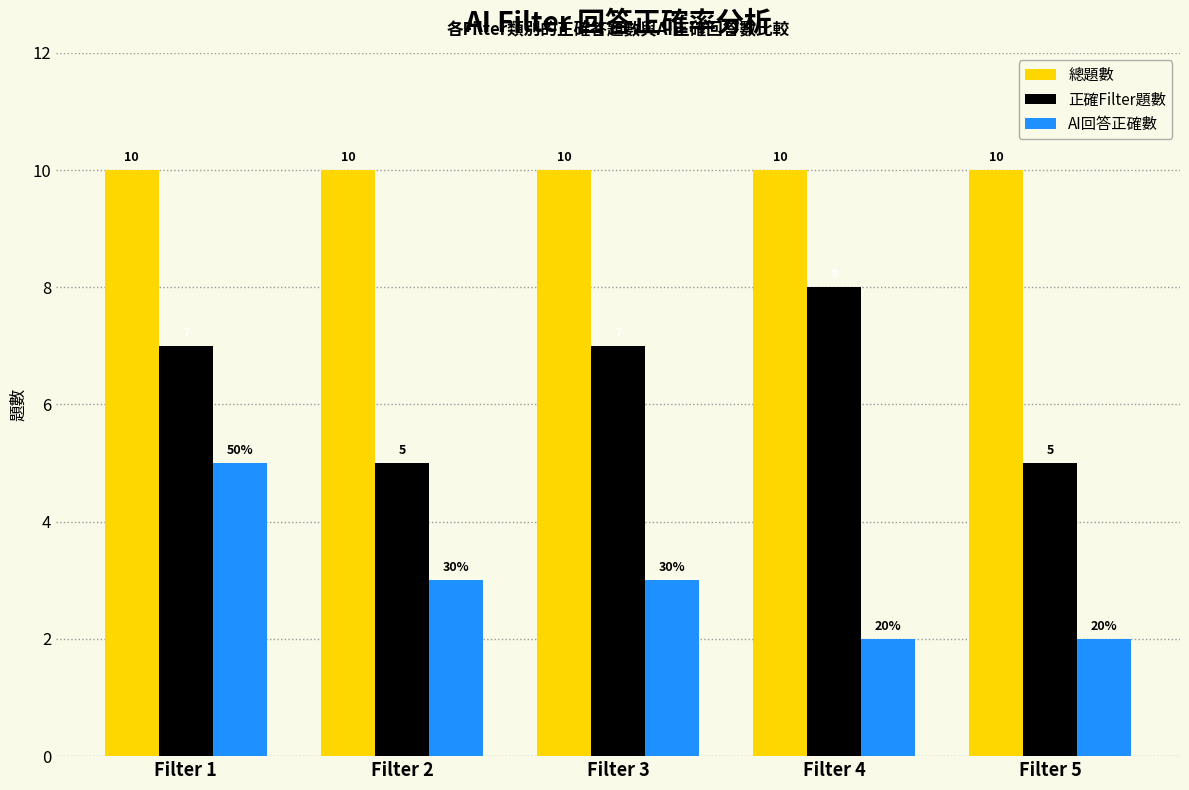

At which category is the sum across all series the highest?

Filter 1